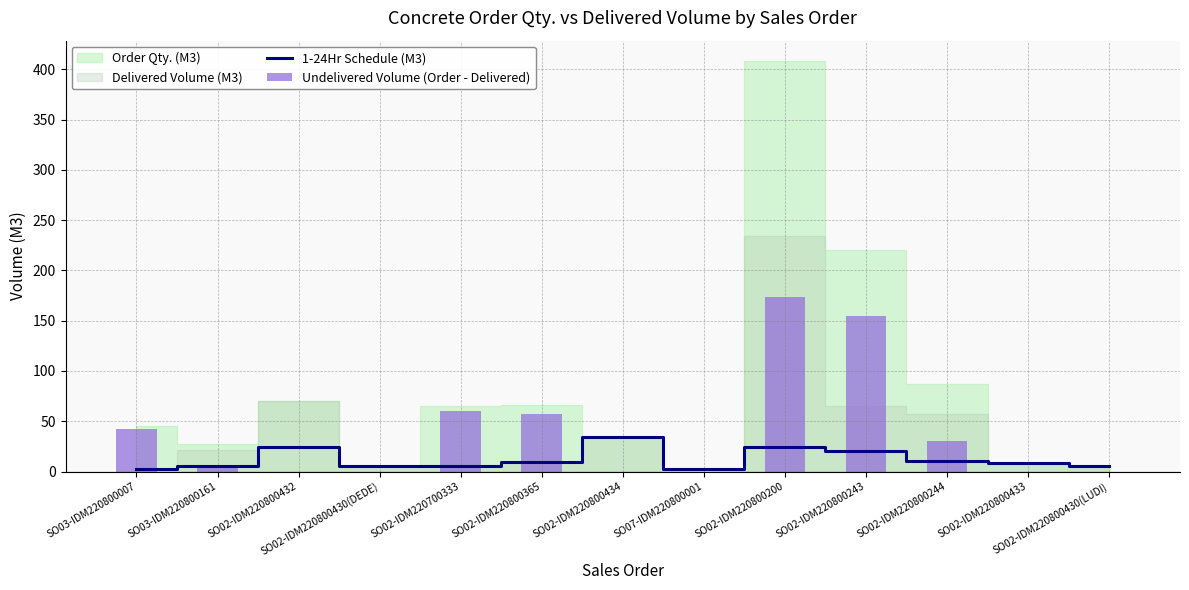

The value of 1-24Hr Schedule (M3) at SO02-IDM220800365 is 9. True or false?

True